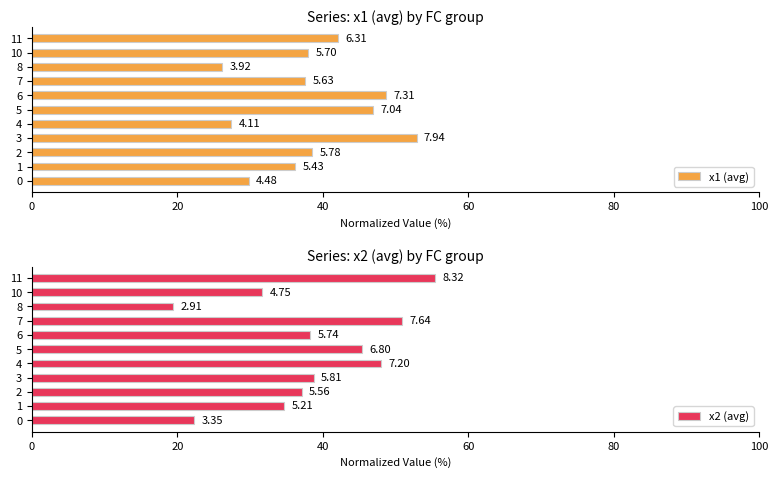

What is the approximate value of x1 (avg) at 1?

36.2